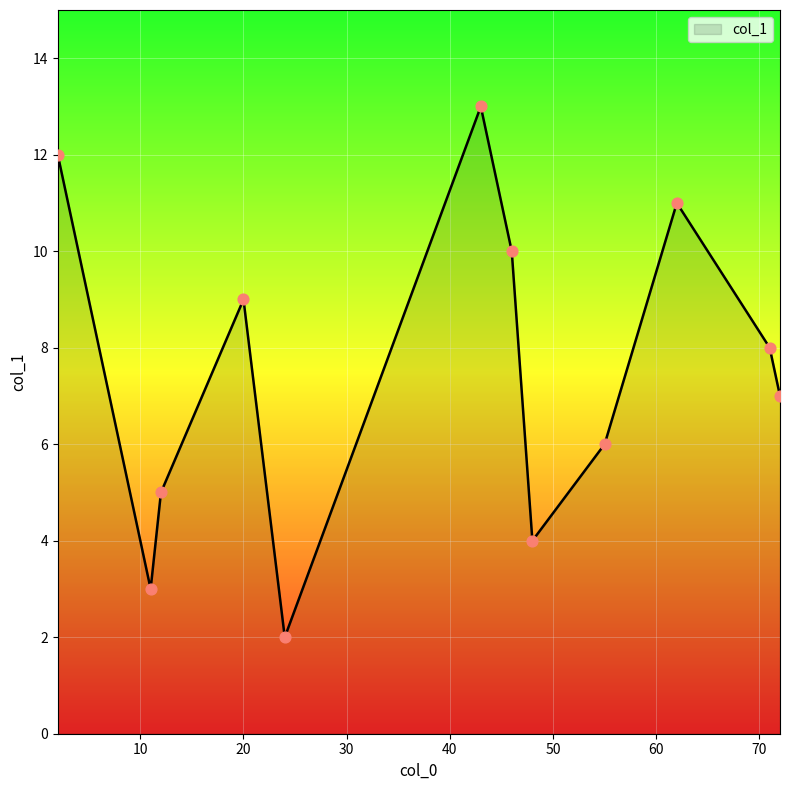

What is the maximum value shown in the chart?

13